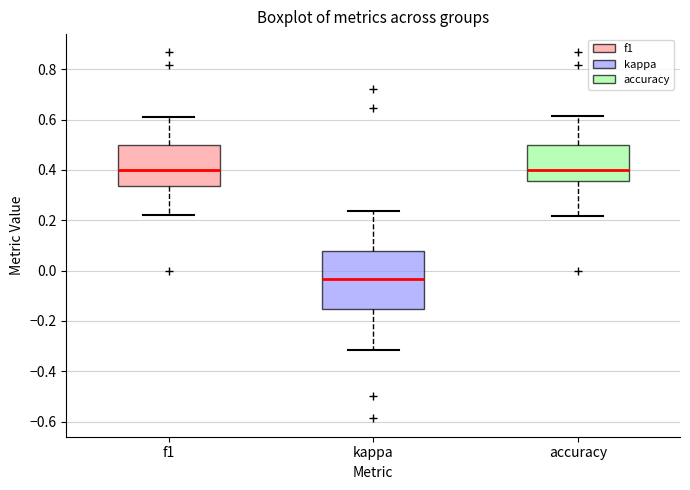

Reading left to right, read every box against the y-axis: the position of its median line, the range the box covers, and the ends of its whiskers. The values are not printed on the chart, so give them approximately, as read against the axis.

f1: median 0.40, box 0.34 to 0.50, whiskers 0.22 to 0.62
kappa: median -0.04, box -0.16 to 0.08, whiskers -0.32 to 0.24
accuracy: median 0.40, box 0.36 to 0.50, whiskers 0.22 to 0.62